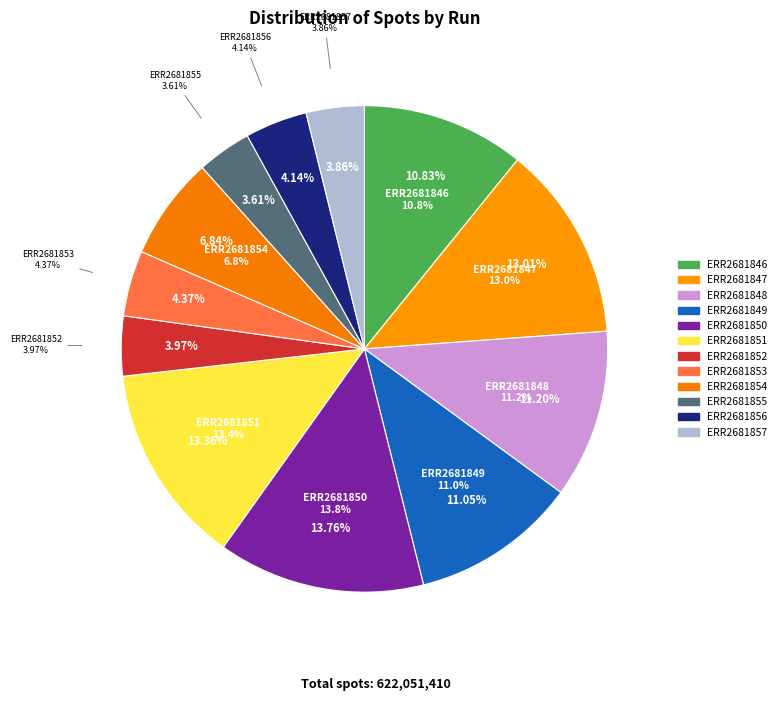

What portion of the pie excludes ERR2681851?

86.6%